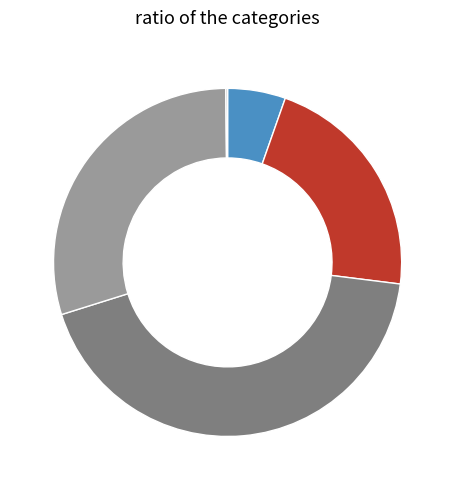

To the nearest percent, what is the difference between the MAPE and Training Time slice percentages?

8%